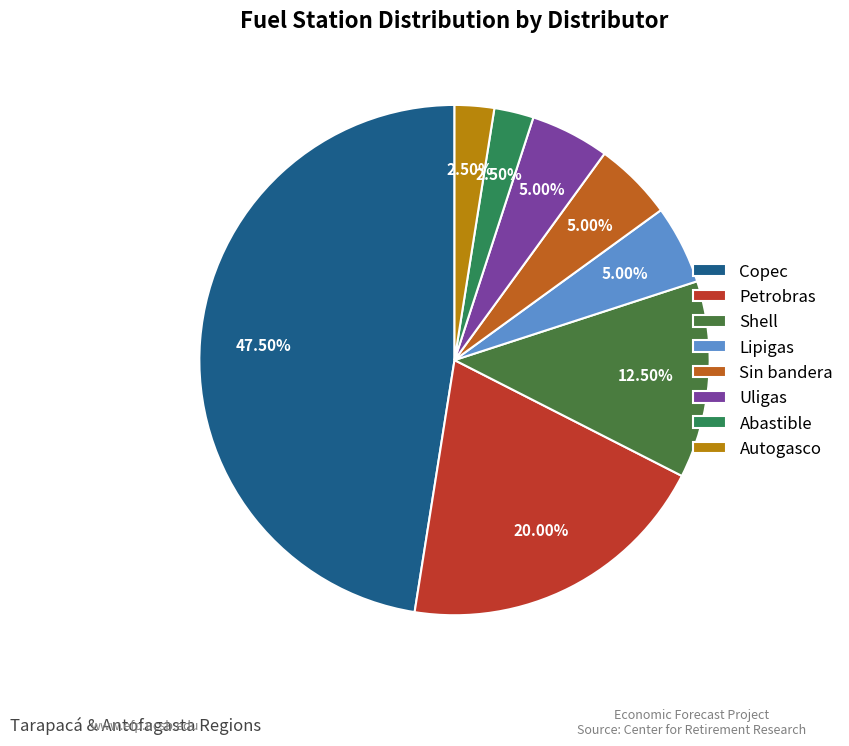

Is there any slice that represents more than half of the pie?

No